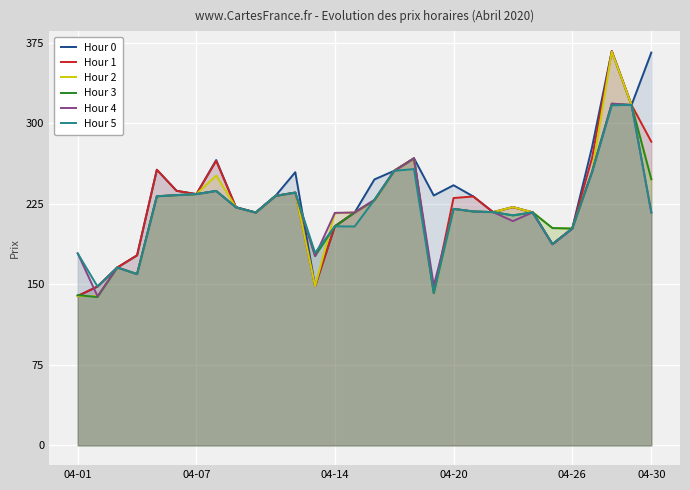

What is the value of the Hour 5 point at the 3rd from the left?

165.8